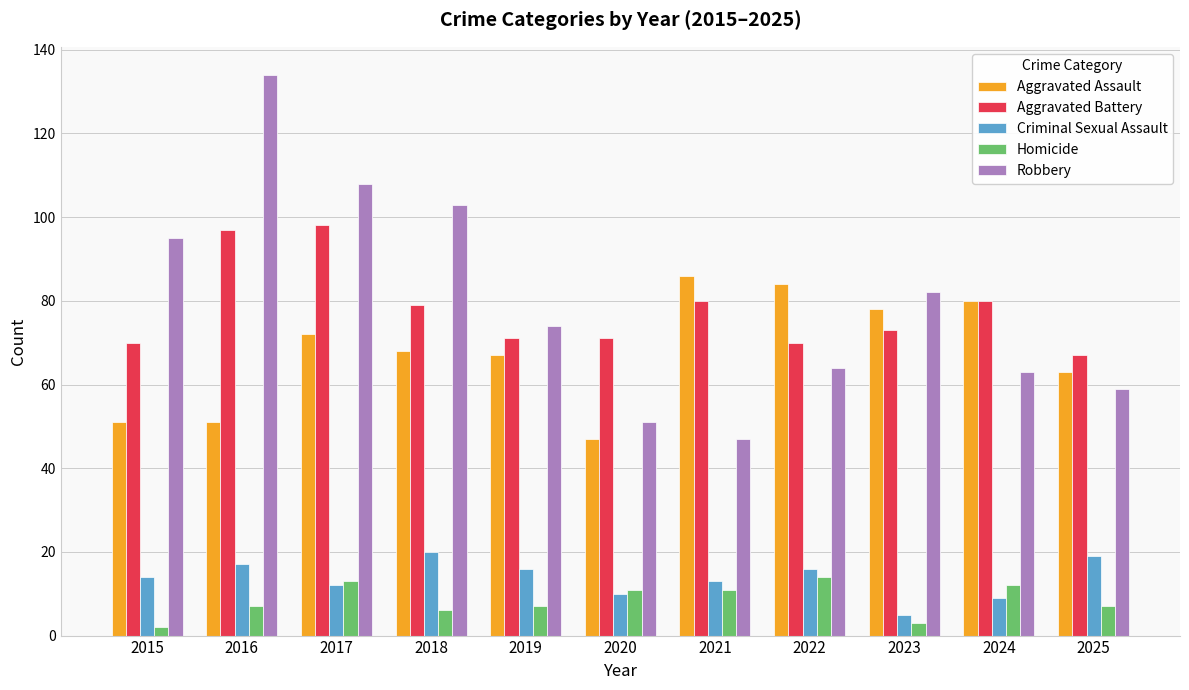

At 2016, list the series in order from largest to smallest.

Robbery, Aggravated Battery, Aggravated Assault, Criminal Sexual Assault, Homicide